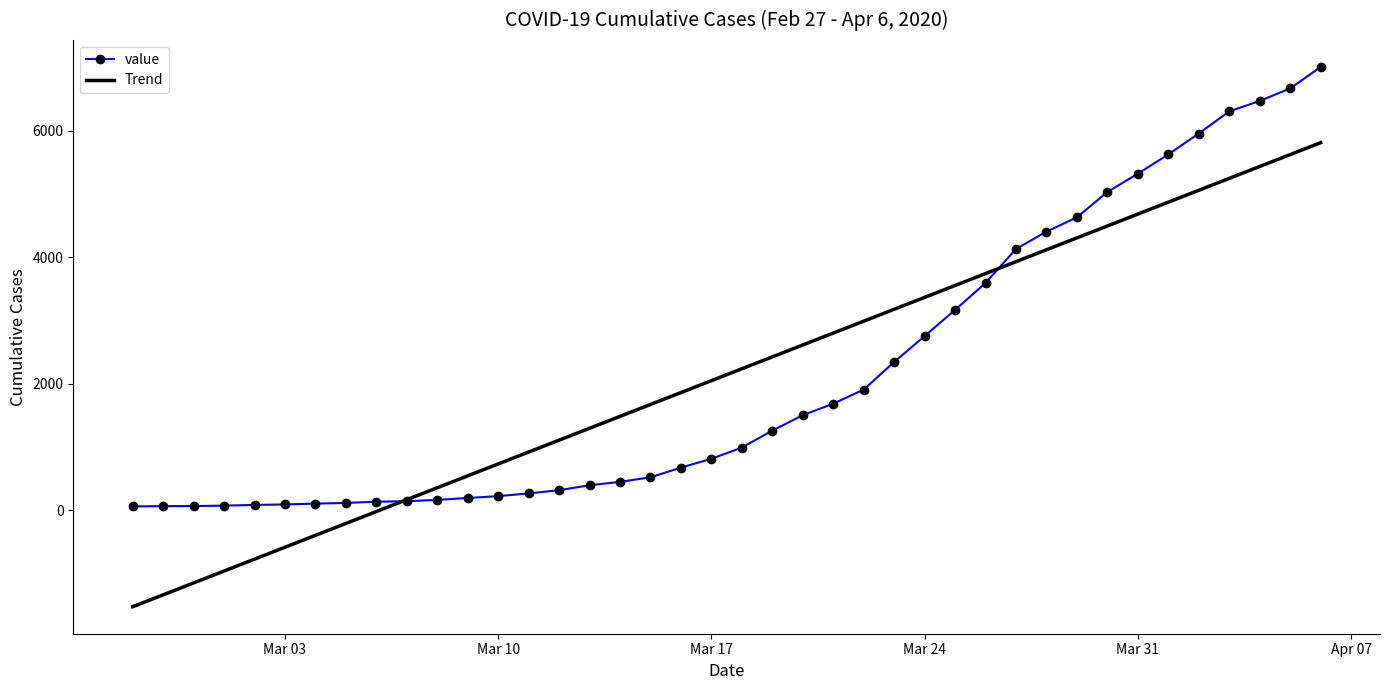

What is the minimum value shown in the chart?

-1520.9